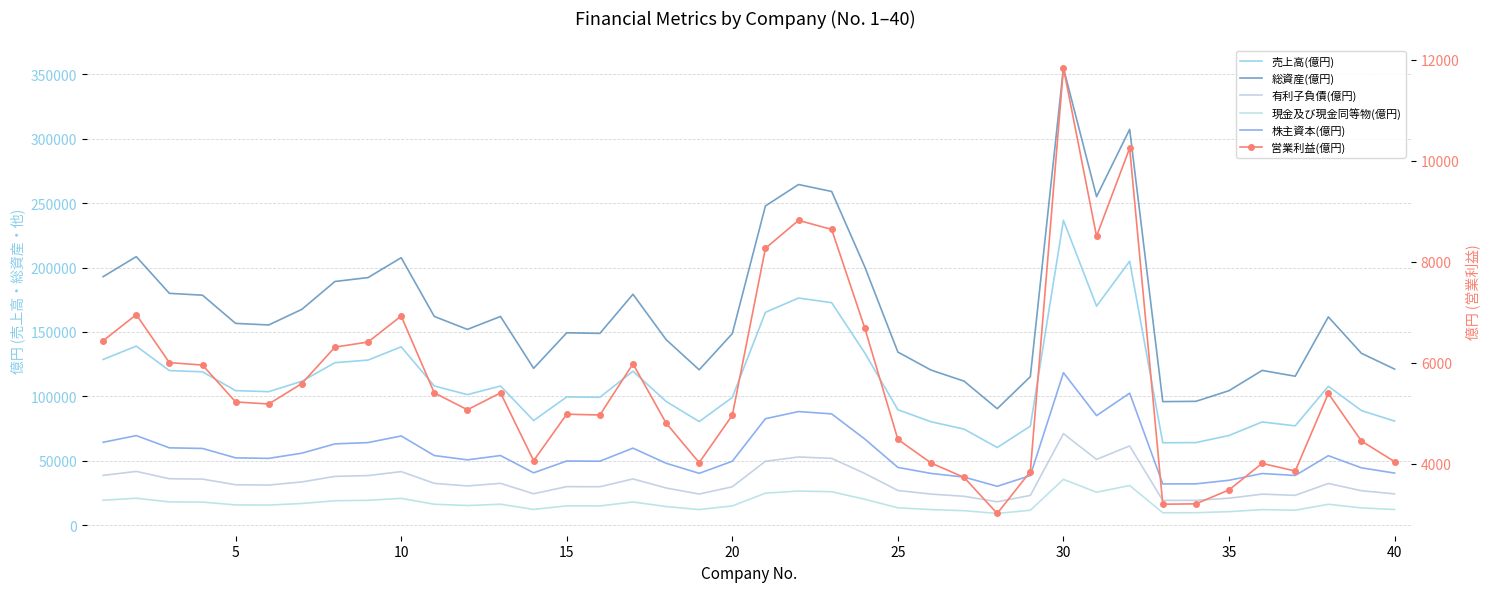

What is the difference between the maximum and minimum values in the 株主資本(億円) series?

88208